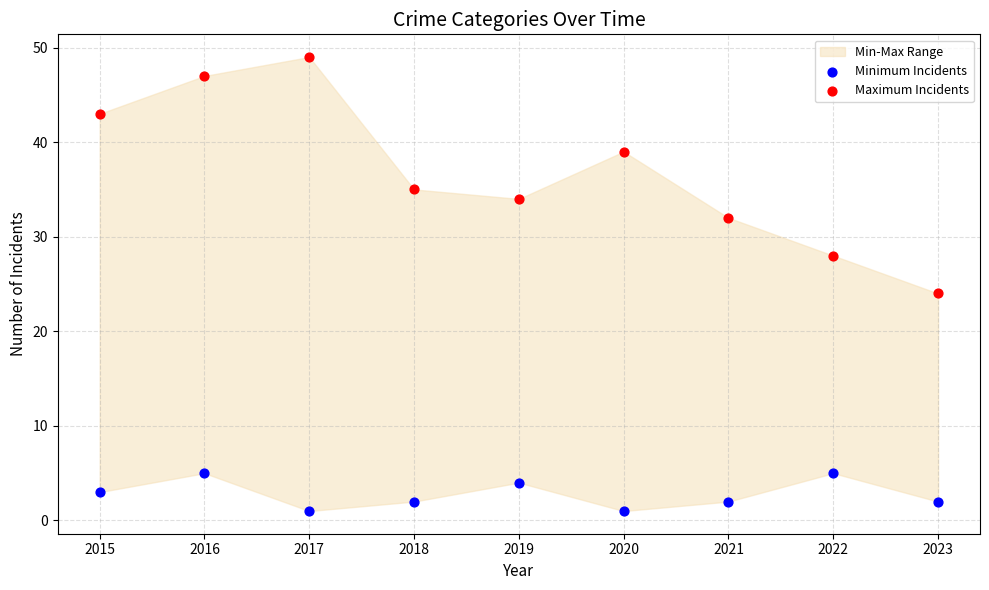

Which series reaches the maximum Y coordinate?

Maximum Incidents